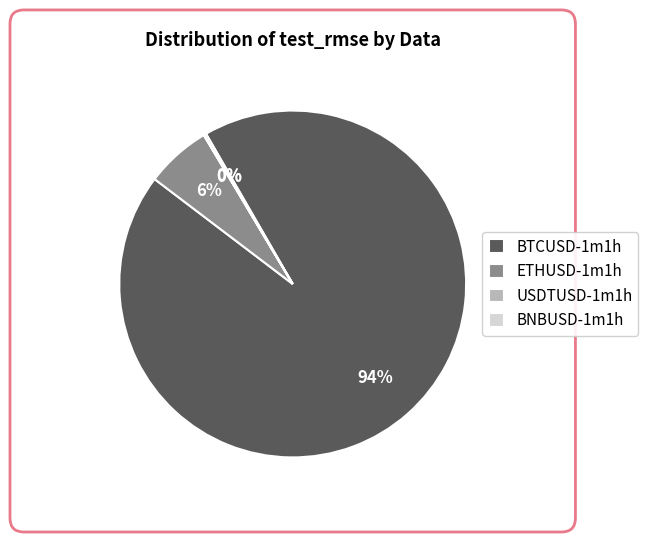

What is the largest slice in the pie chart?

BTCUSD-1m1h